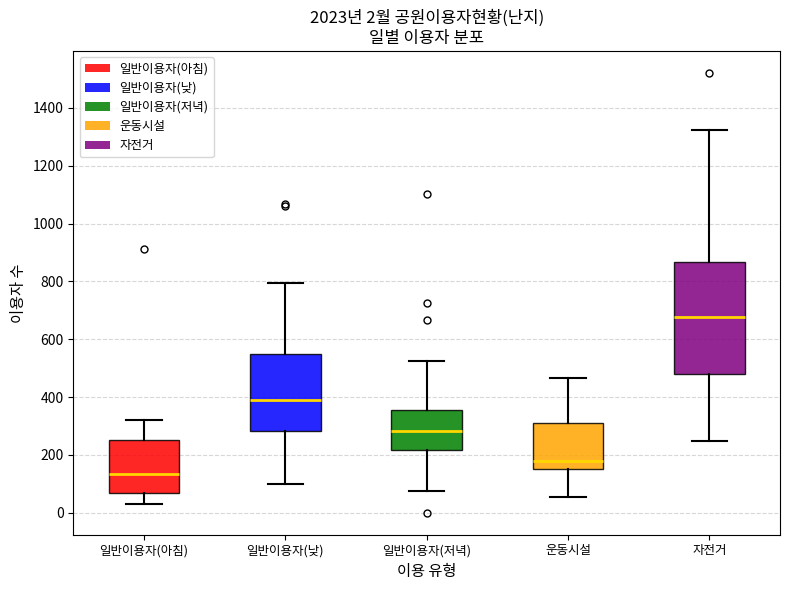

Which box is the tallest, from its lower edge to its upper edge?

자전거